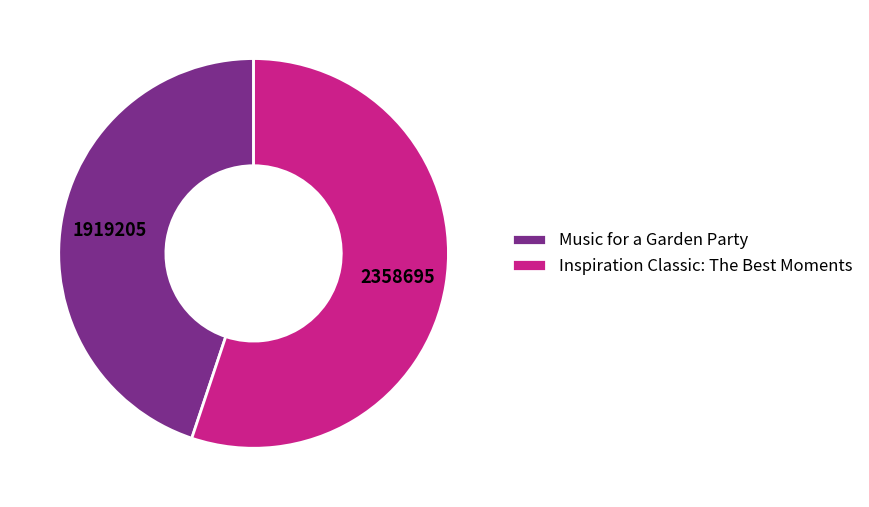

Is the sum of Inspiration Classic: The Best Moments and Music for a Garden Party greater than half?

Yes